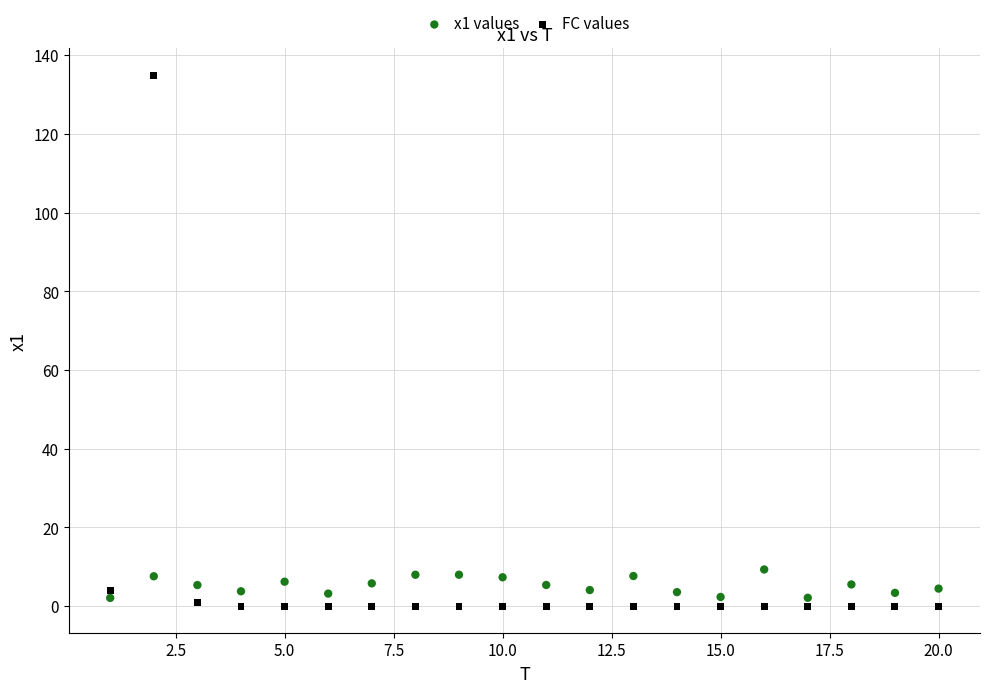

Which series reaches the maximum Y coordinate?

FC values